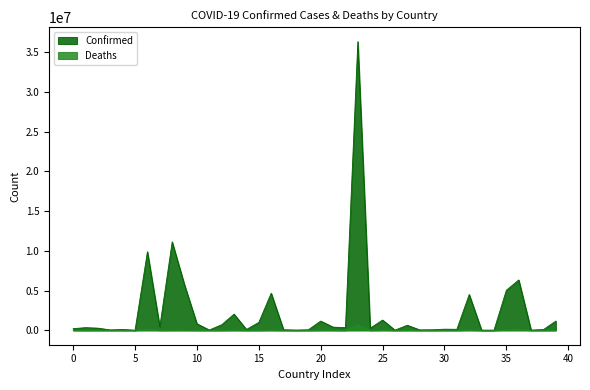

What is the greatest value displayed?

36331281